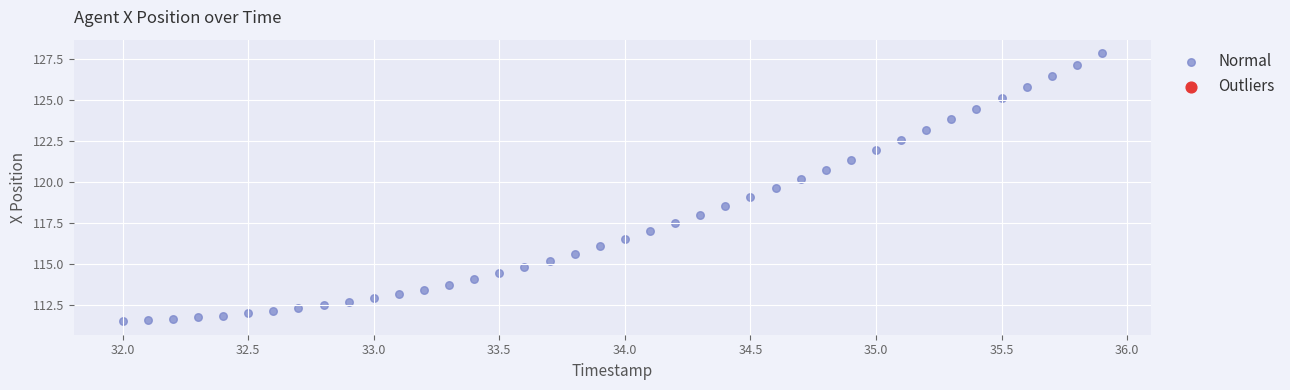

What is the range of X values (max minus min)?

3.9